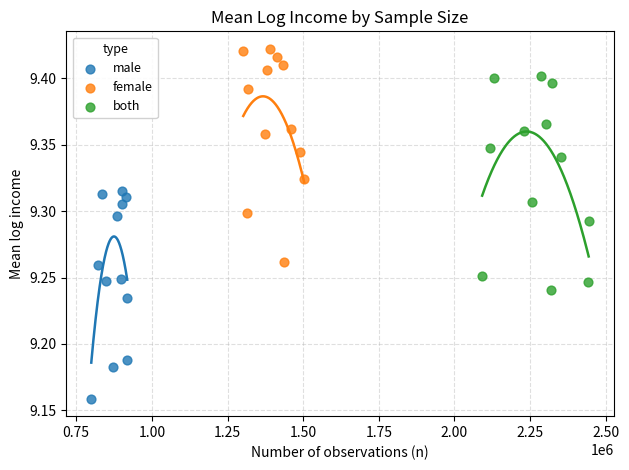

Which series has the largest Y range (max minus min)?

both